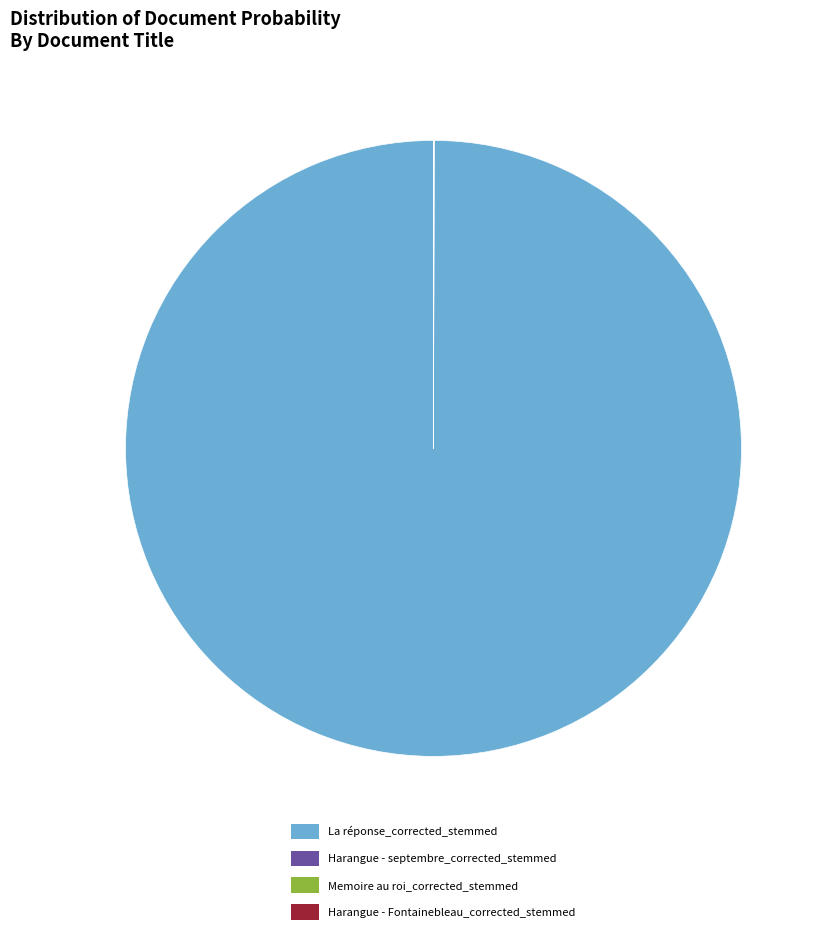

Which category has the biggest portion of the pie?

La réponse_corrected_stemmed